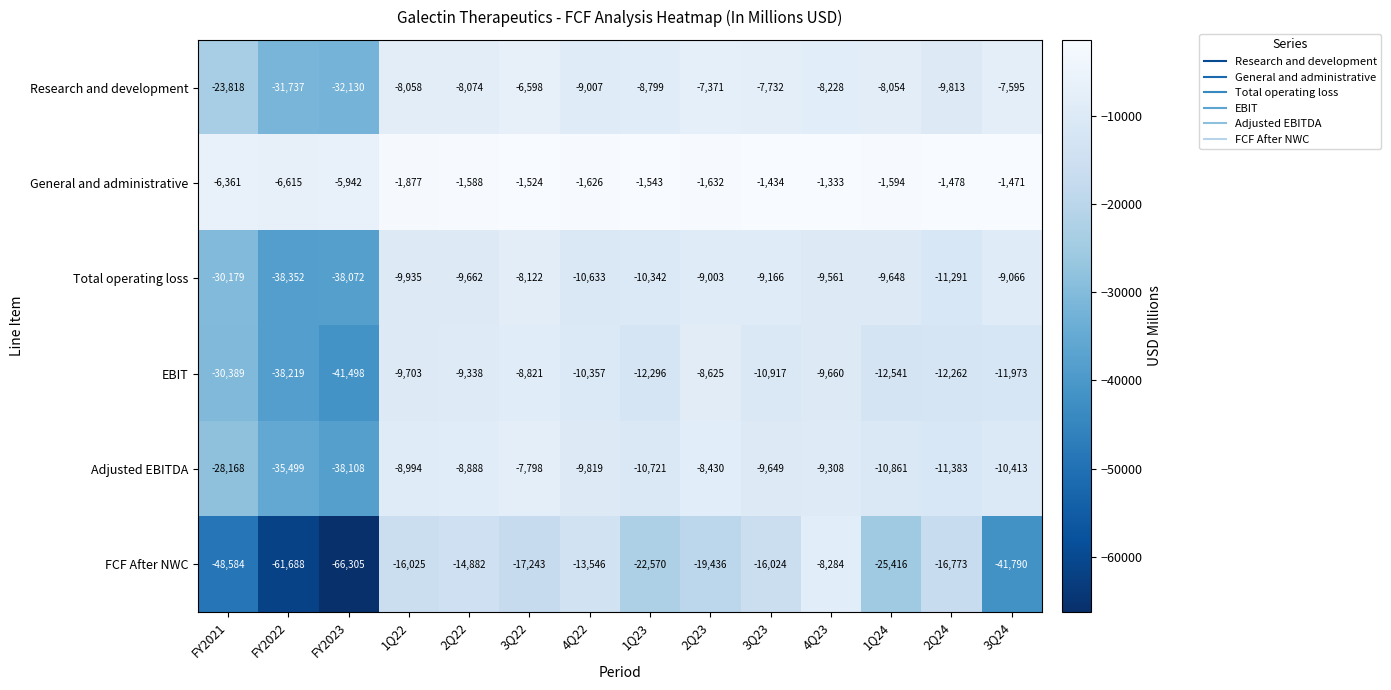

Rank the series by their maximum value, from highest to lowest.

General and administrative, Research and development, Adjusted EBITDA, Total operating loss, FCF After NWC, EBIT